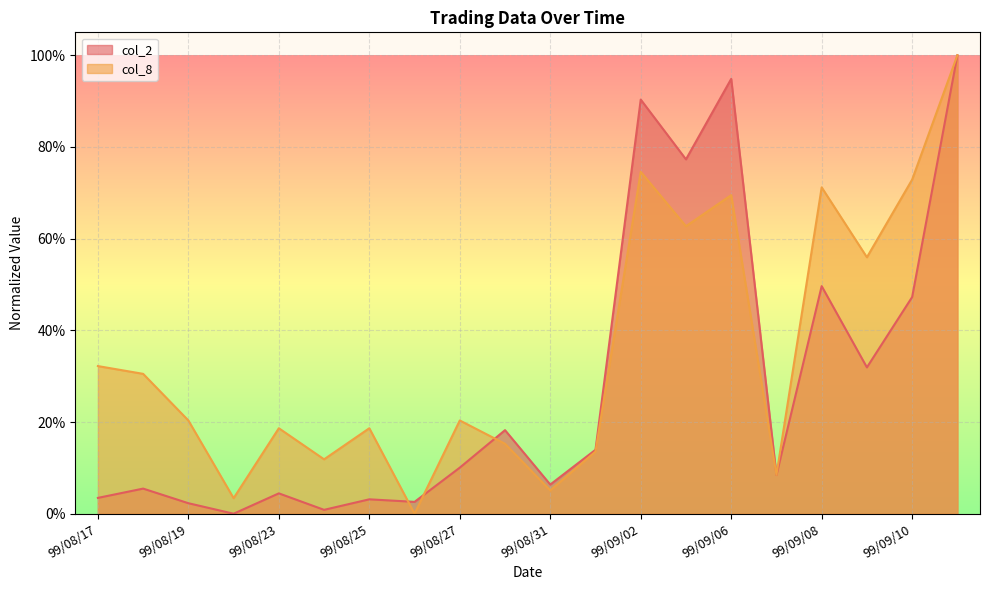

At which category is the sum across all series the highest?

99/09/13